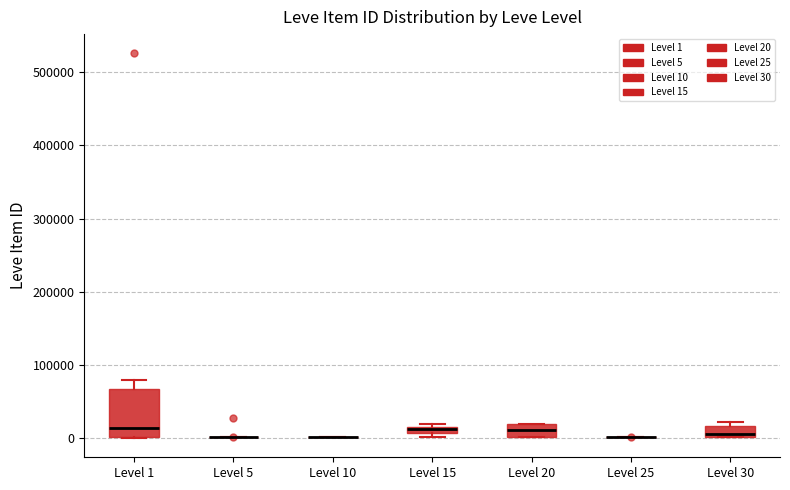

Comparing the boxes themselves (not the whiskers), which one is the tallest?

Level 1